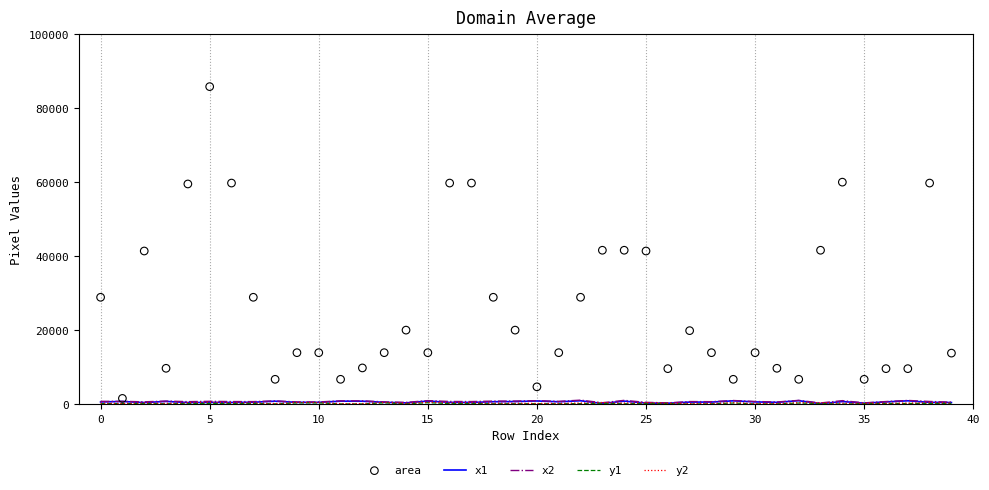

Which series has the largest total across all categories?

area